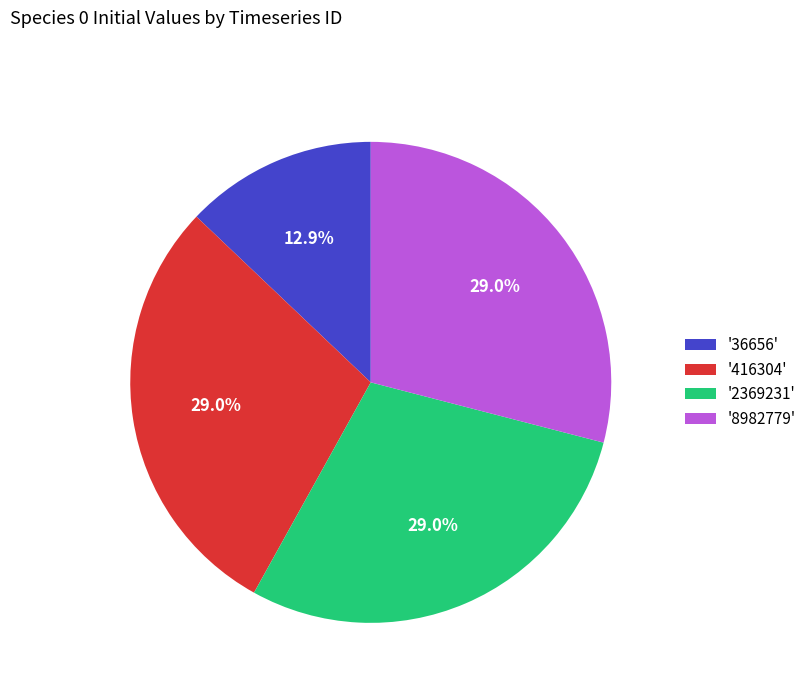

Which category has the smallest portion of the pie?

'36656'